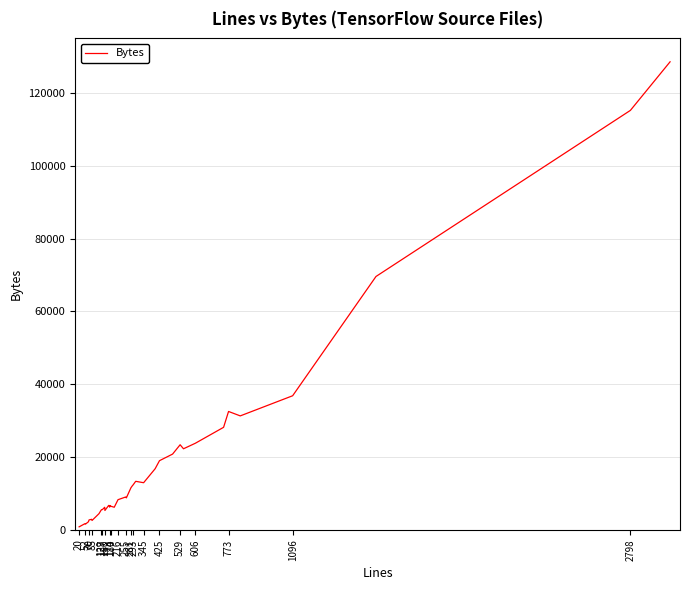

What is the difference between the maximum and minimum values?

127746